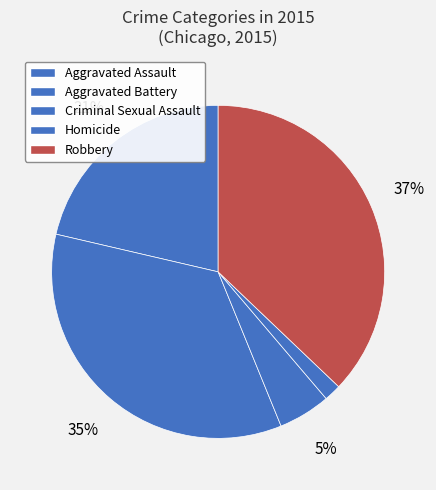

To the nearest percent, what percentage of the pie is Aggravated Battery?

35%